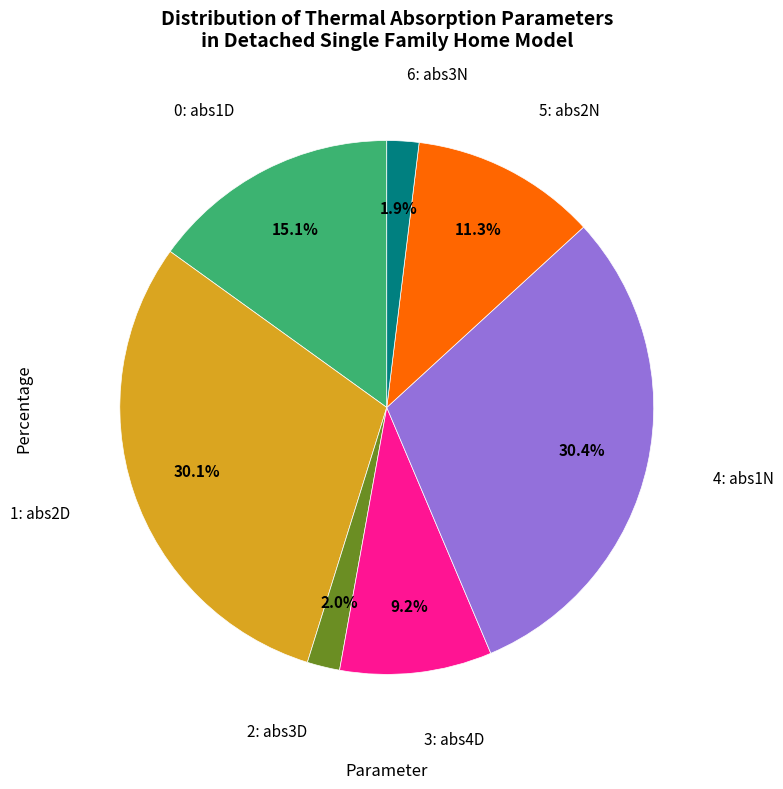

Is there any slice that represents more than half of the pie?

No